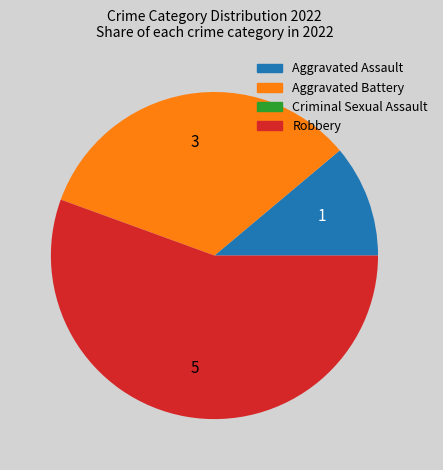

Does Aggravated Battery represent more than half of the total?

No